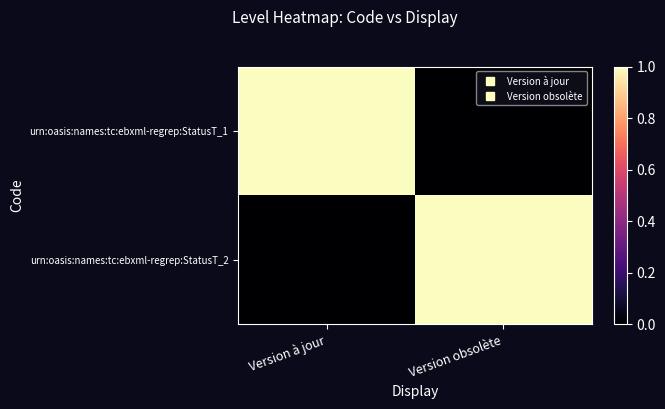

What is the total value across all series at Version obsolète?

1